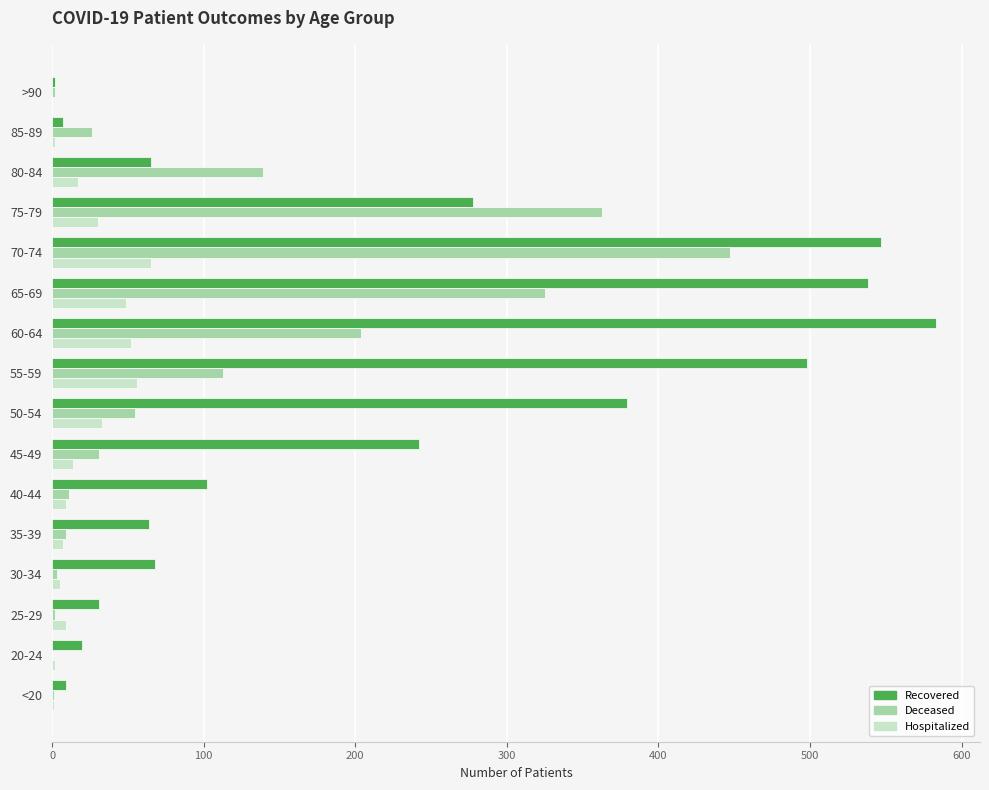

Which category has the highest value across all series?

60-64